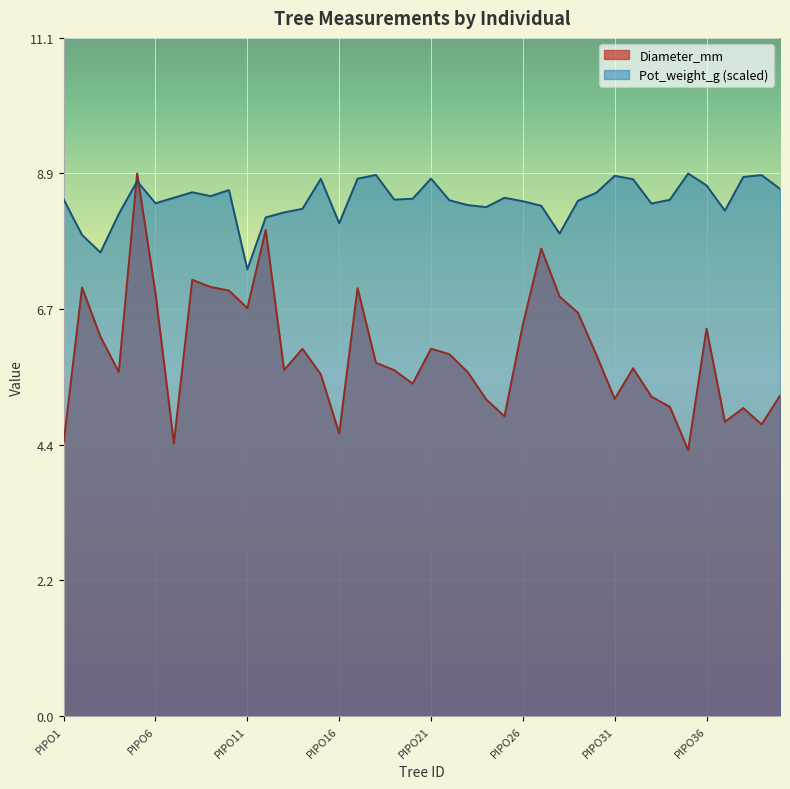

What is the total value across all series at PIPO38?

13.8